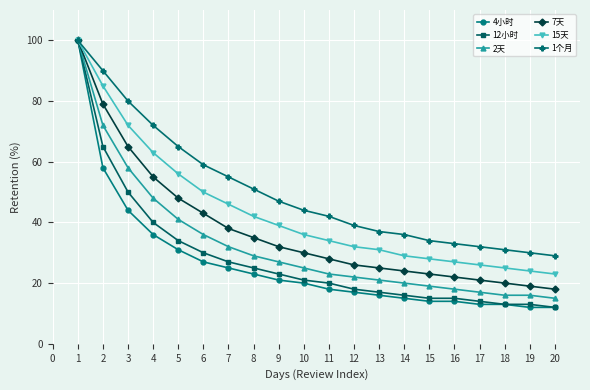

Which series changed the most between 4 and 9?

1个月